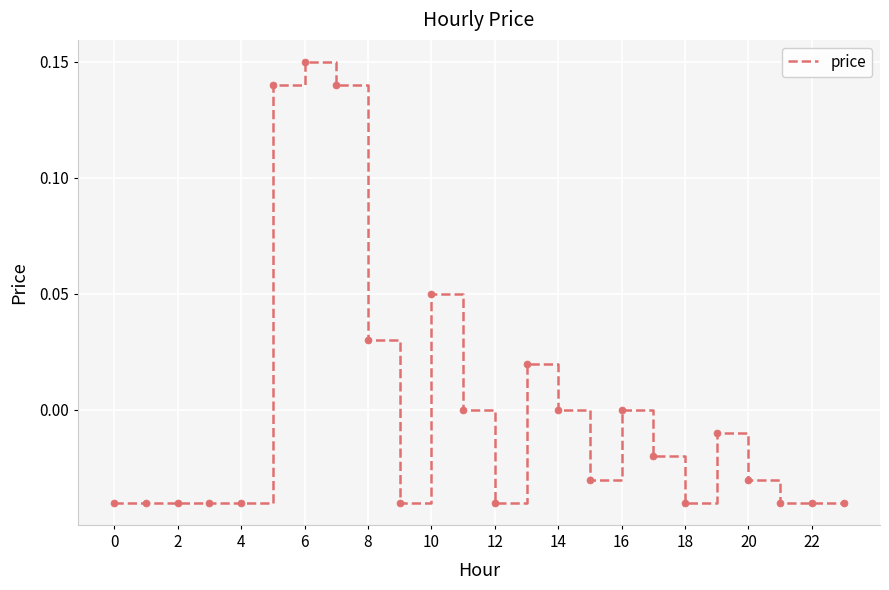

Which has a higher value, 4 or 6?

6